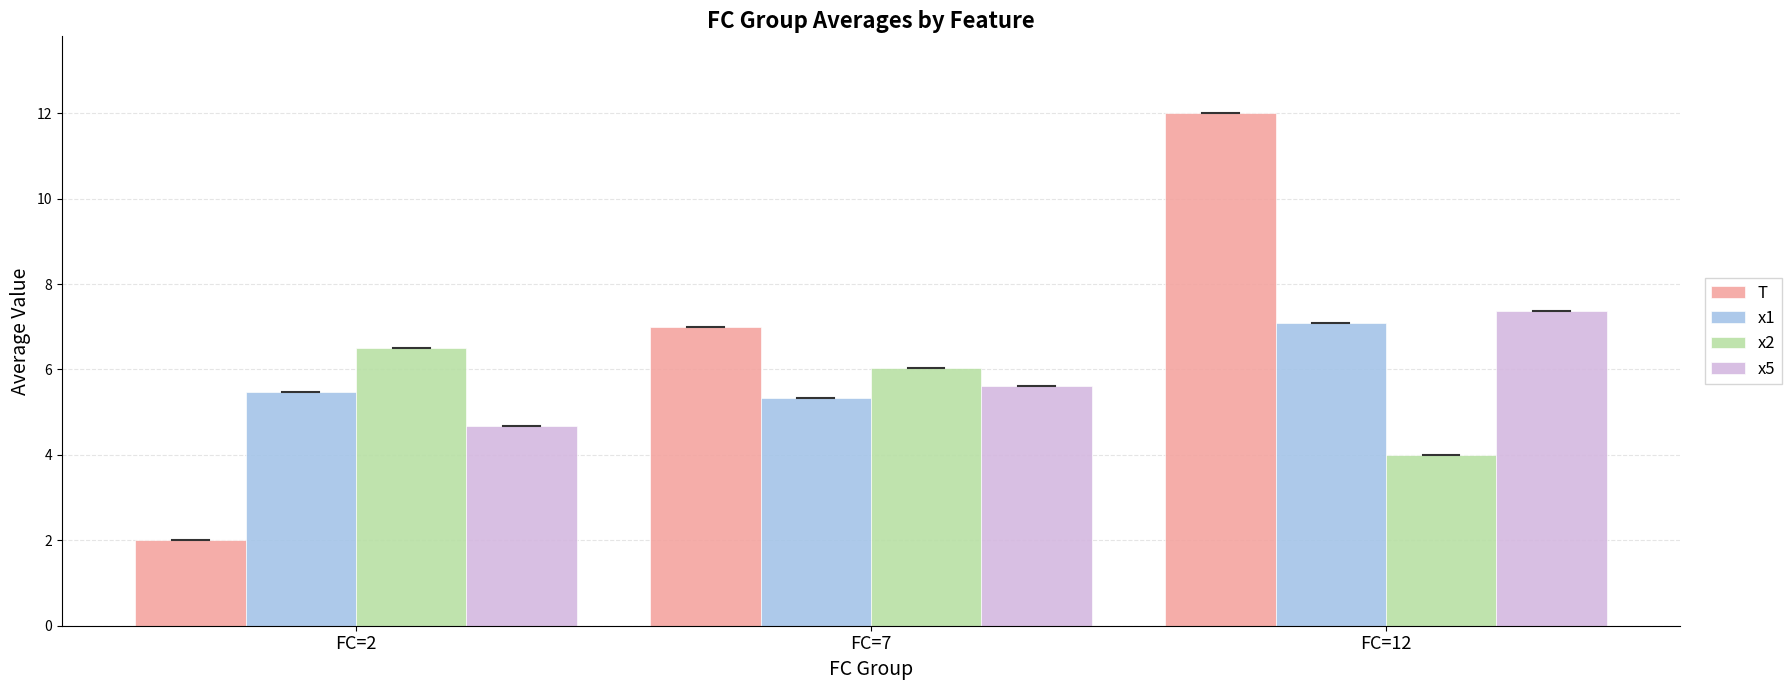

Reading right to left, transcribe all the data shown in this chart.

T: 12.0	7.0	2.0
x1: 7.1	5.3	5.5
x2: 4.0	6.0	6.5
x5: 7.4	5.6	4.7